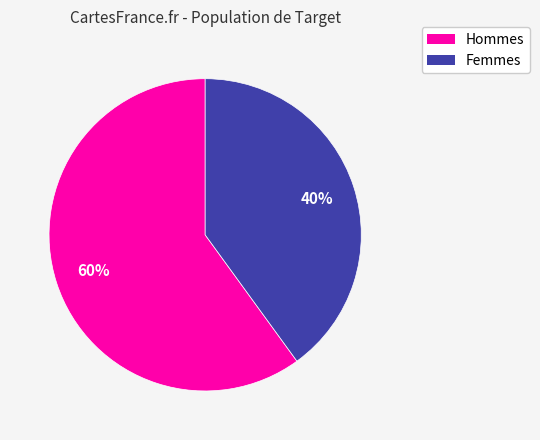

To the nearest percent, what is the average slice percentage?

50%